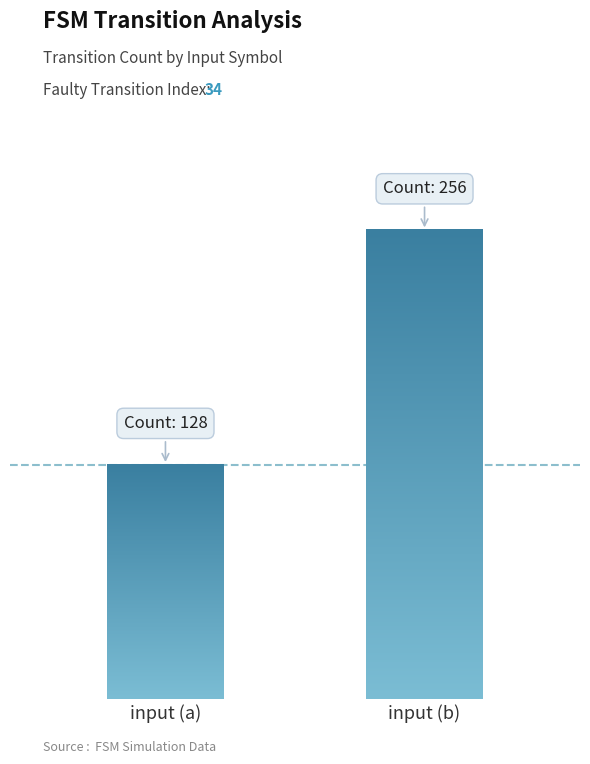

What is the label of the 1st bar from the left?

input (a)